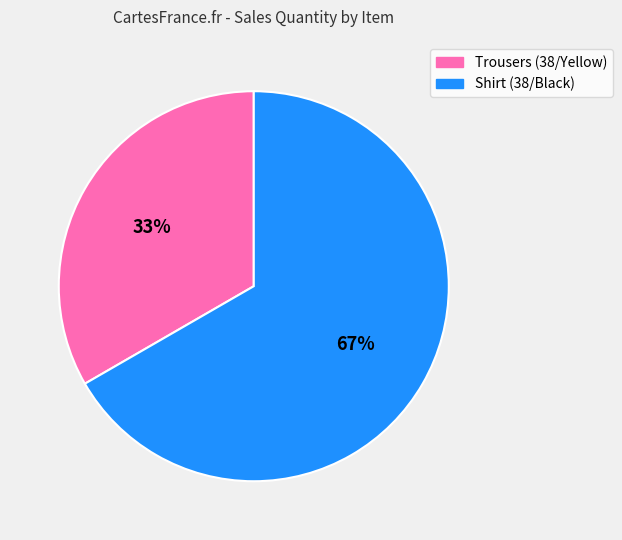

What is the smallest slice in the pie chart?

Trousers (38/Yellow)